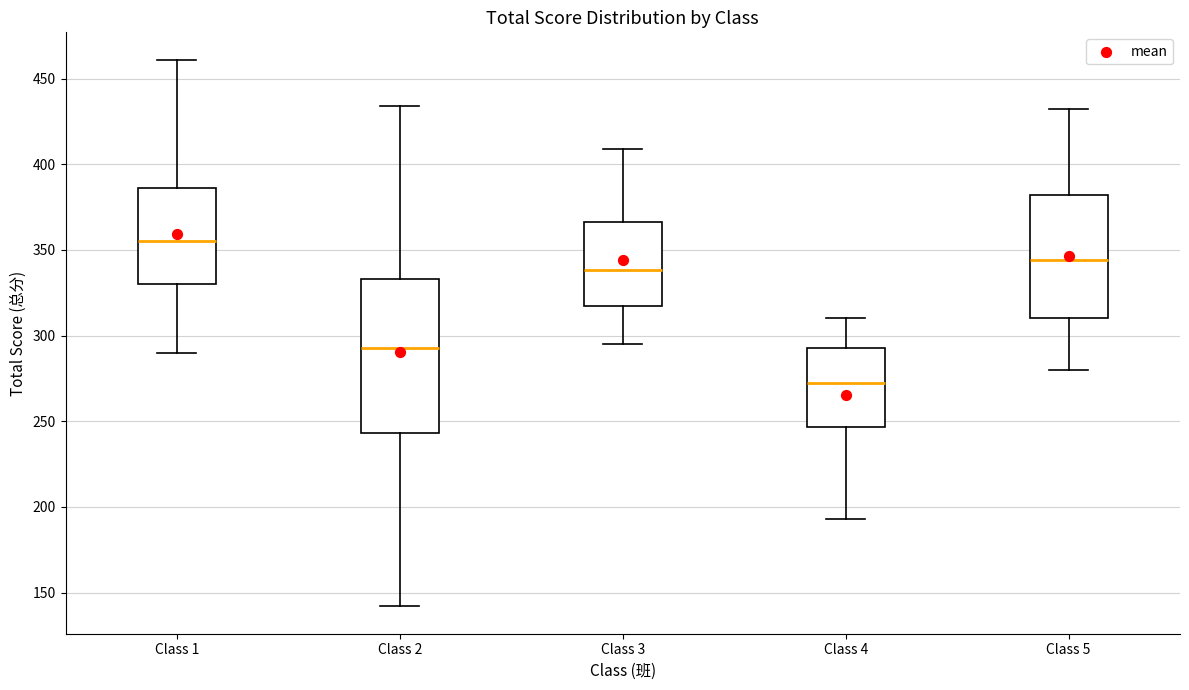

Where does the upper whisker of the box for Class 4 end on the y-axis? The values are not printed on the chart, so give them approximately, as read against the axis.

310